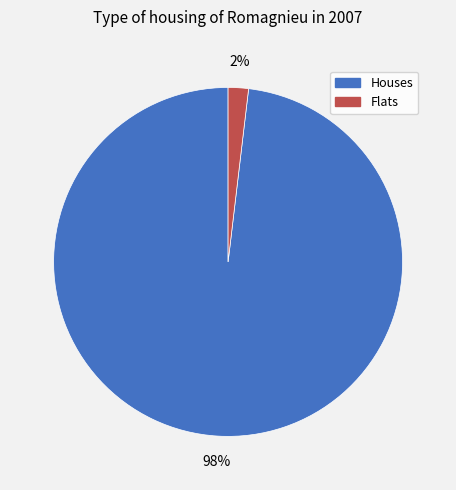

To the nearest percent, what portion does Flats represent?

2%